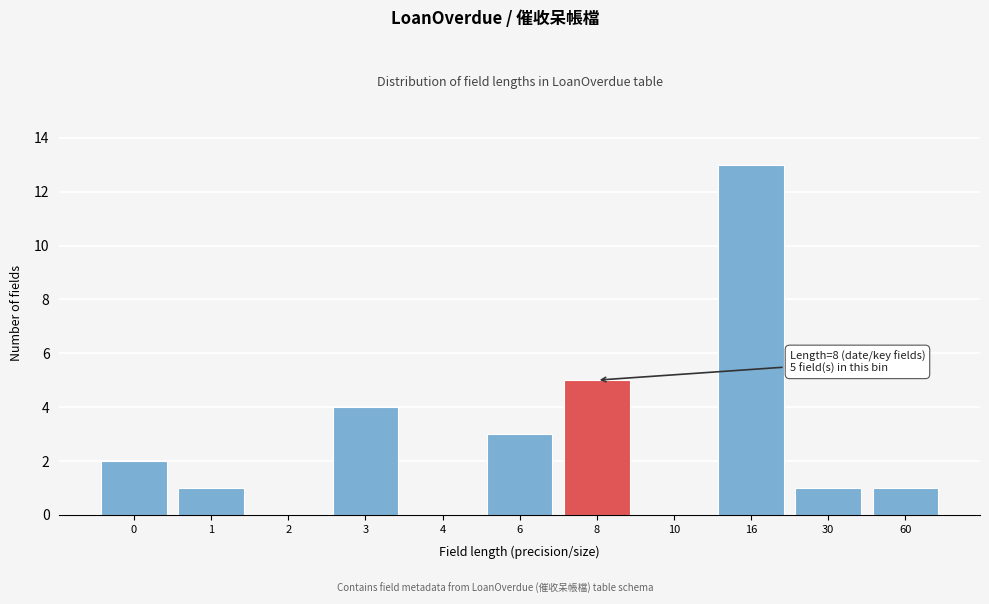

Reading right to left, list all the values displayed in this chart.

60=1	30=1	16=13	10=0	8=5	6=3	4=0	3=4	2=0	1=1	0=2